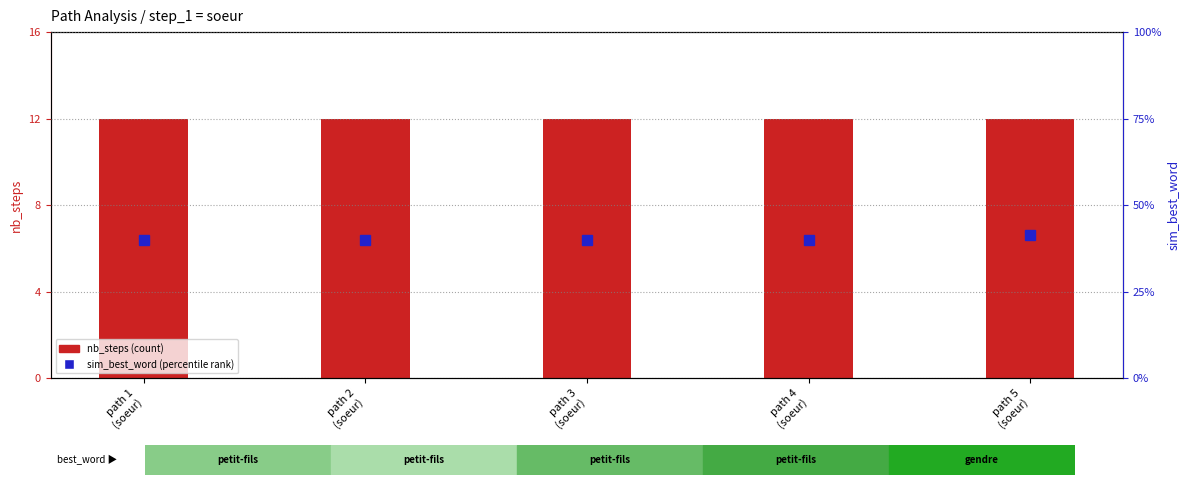

What is the maximum value for sim_best_word?

0.4